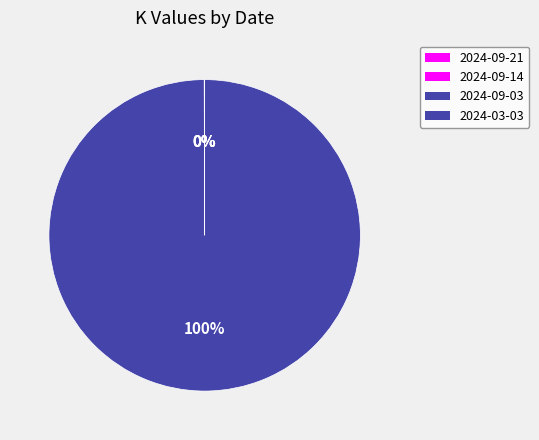

What is the change in value from 2024-09-21 to 2024-09-14?

-0.6